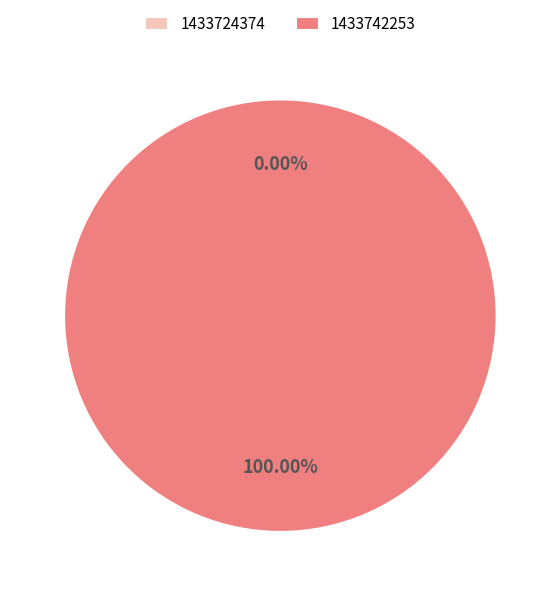

Count the number of slices in the pie.

2